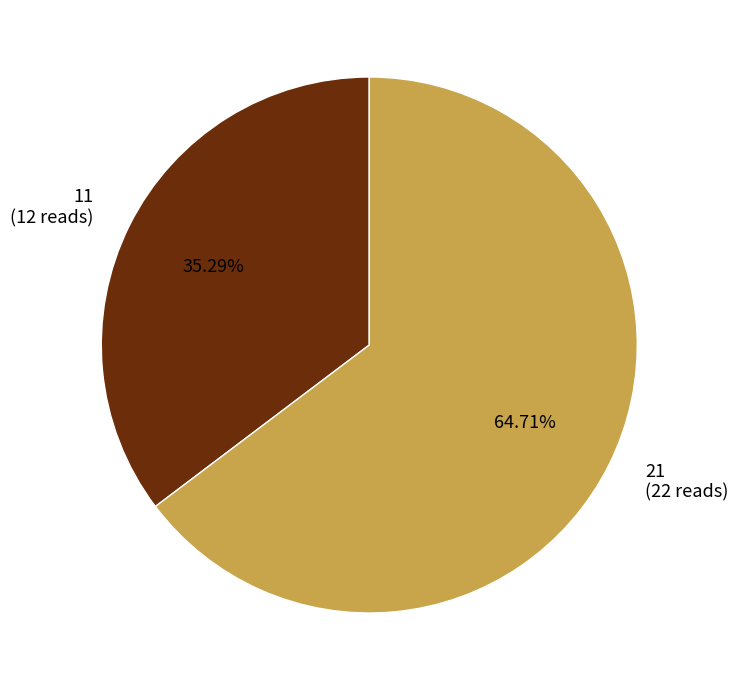

To the nearest percent, what percentage of the pie is 11?

35%